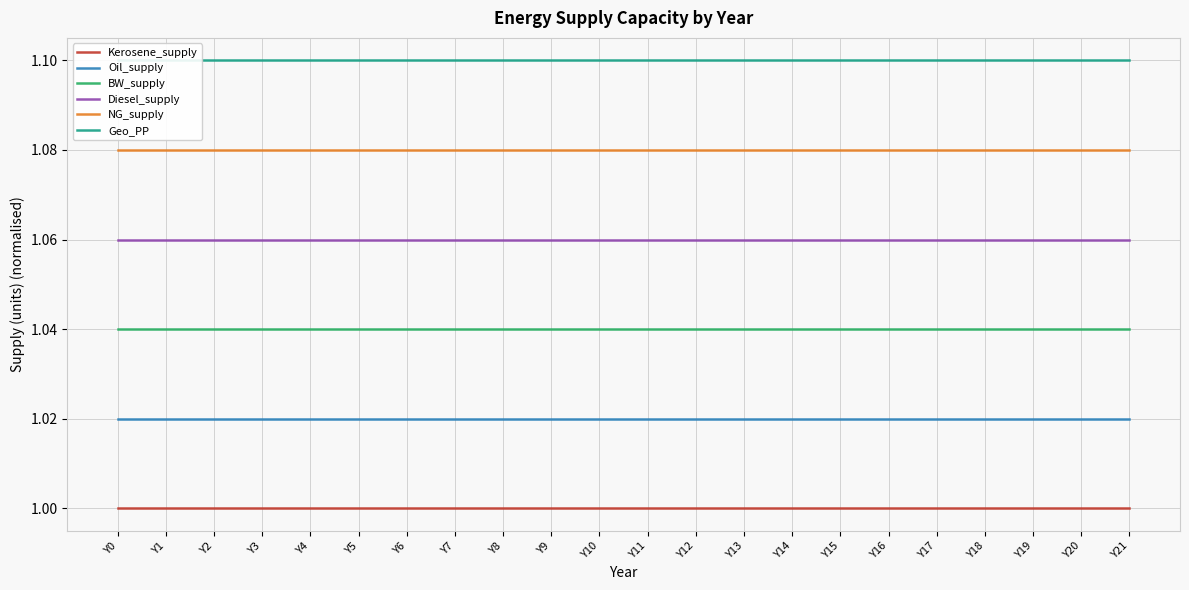

List the series in order of their overall mean, highest first.

Geo_PP, NG_supply, Diesel_supply, BW_supply, Oil_supply, Kerosene_supply